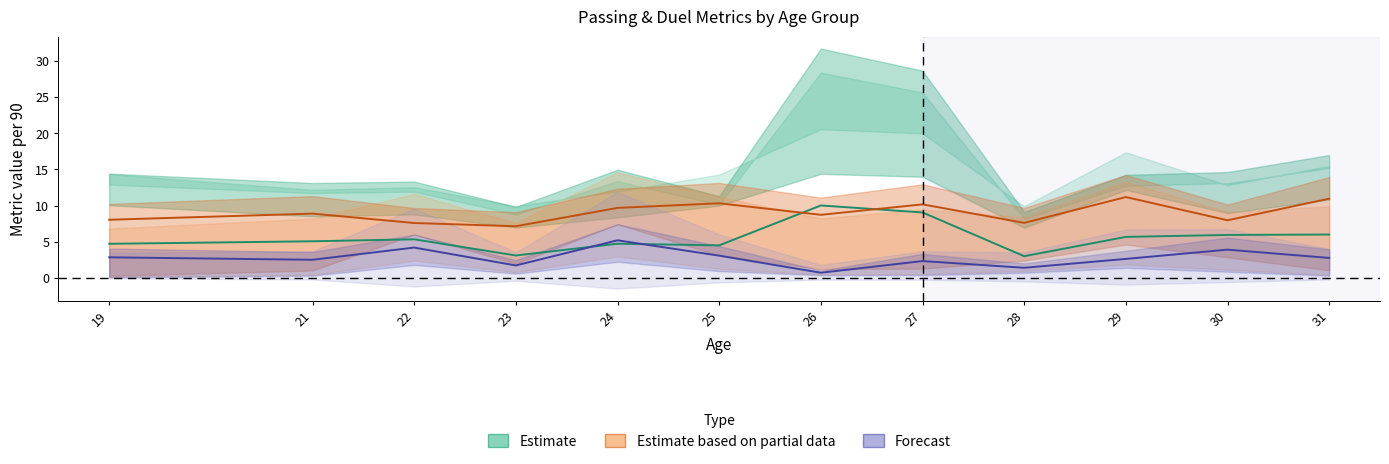

How many values in the Passes per 90 series exceed 5?

7